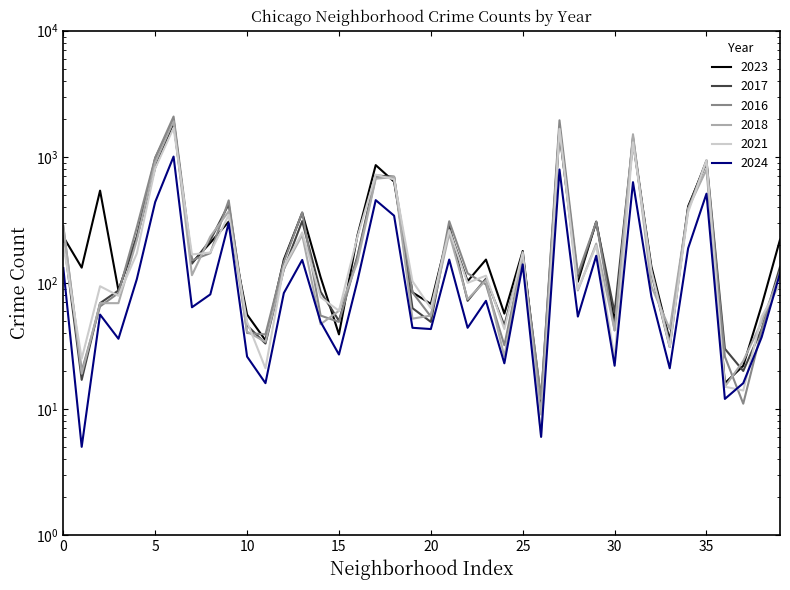

Which series has the largest total across all categories?

2016